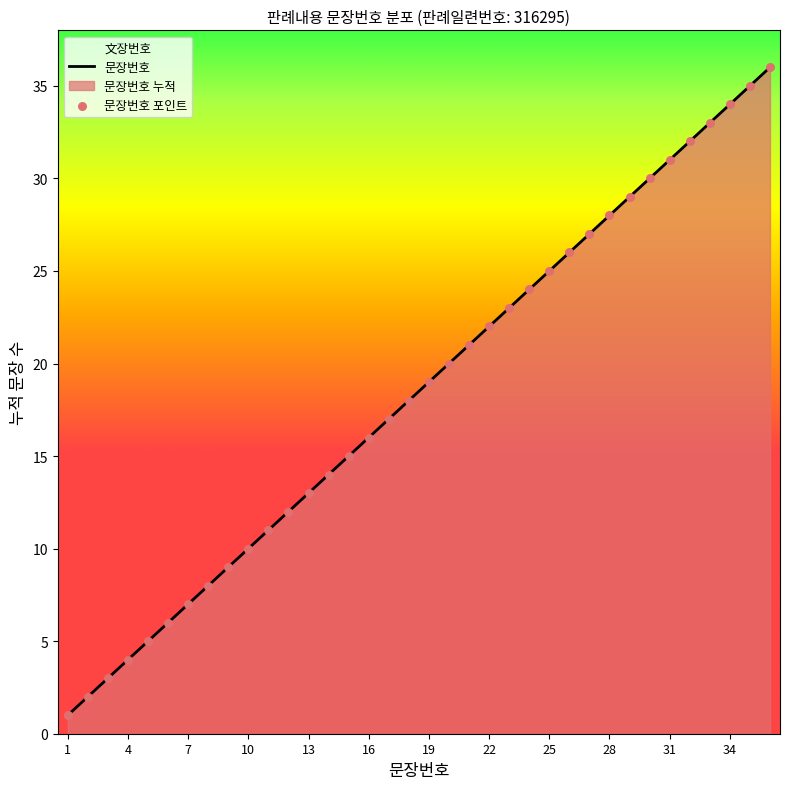

At how many categories does at least one series exceed 21?

15